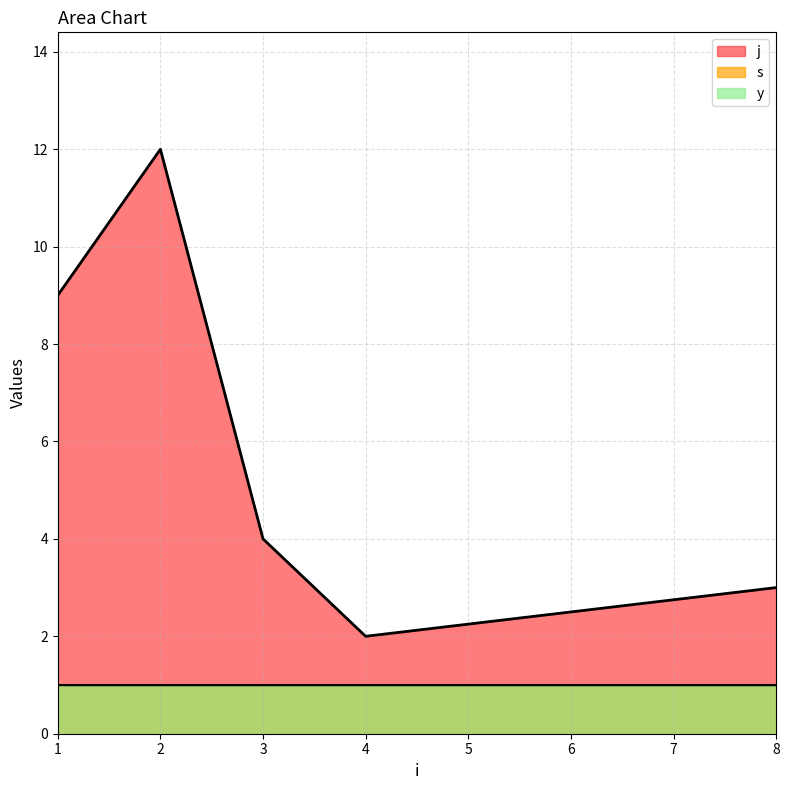

What is the sum of the j values at 8 and 1?

12